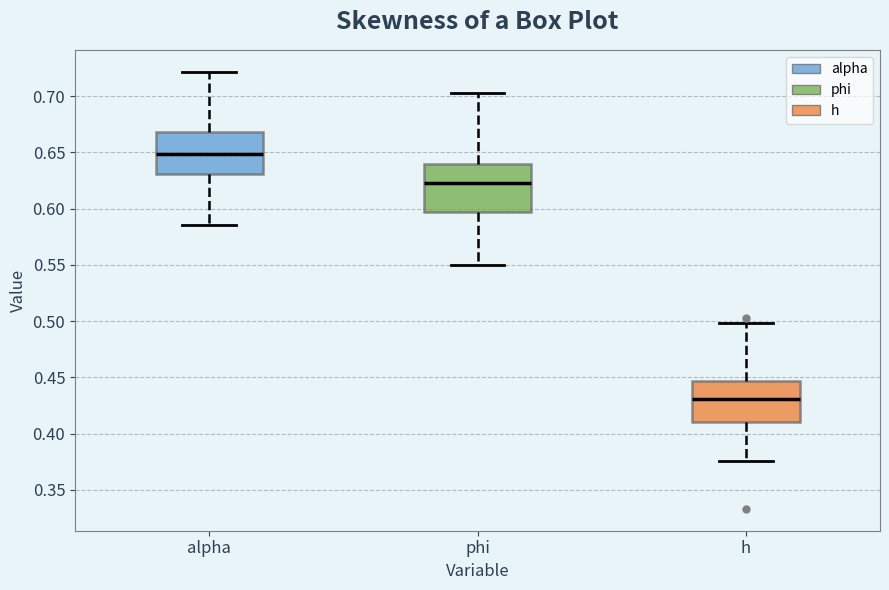

Which box has the lowest median line?

h